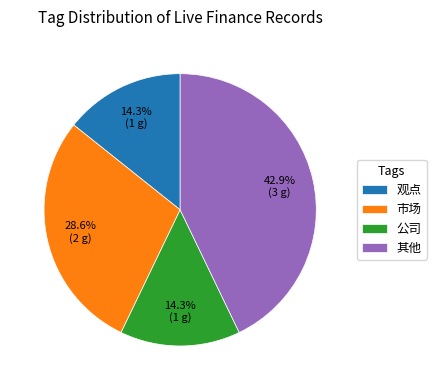

Which category has the biggest portion of the pie?

其他